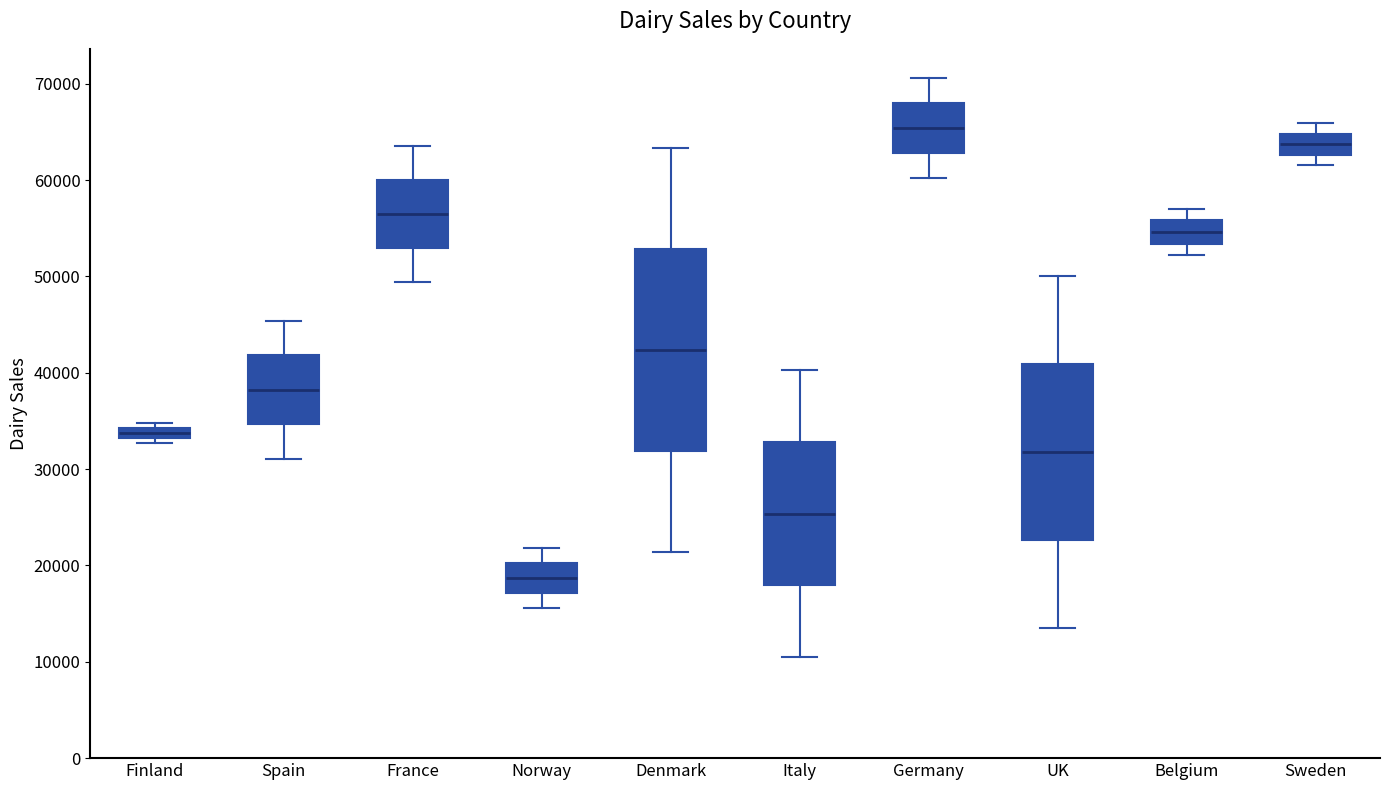

Which box's median line is the lowest?

Norway